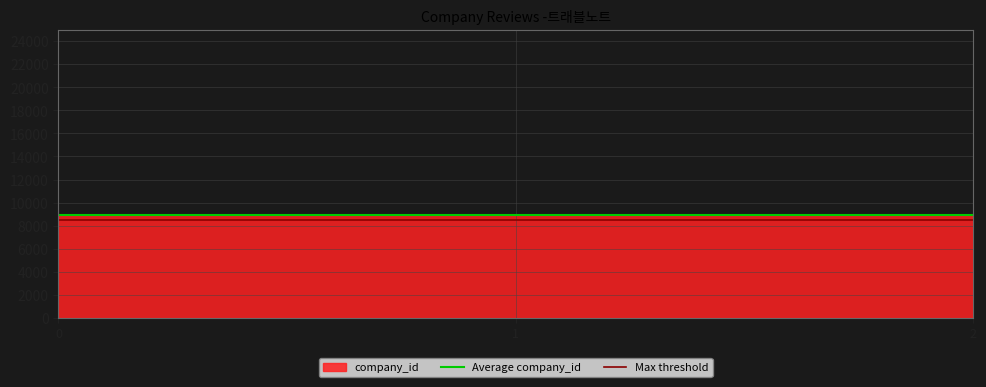

Rank the categories by Average company_id value from highest to lowest.

0, 1